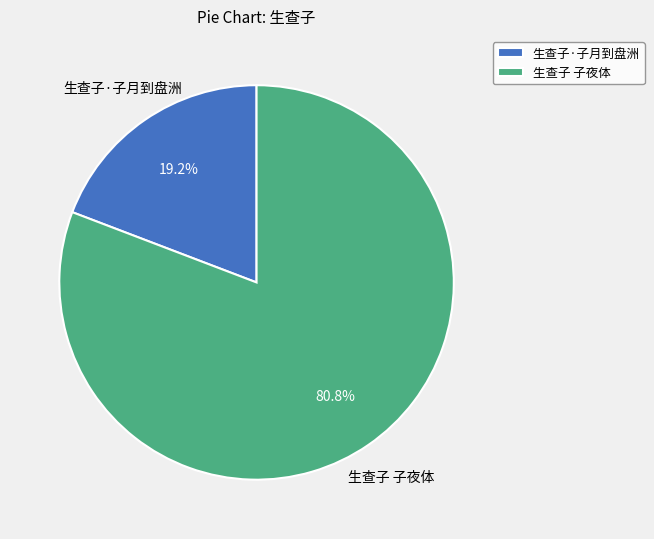

The 生查子 子夜体 slice represents 68% of the pie. True or false?

False